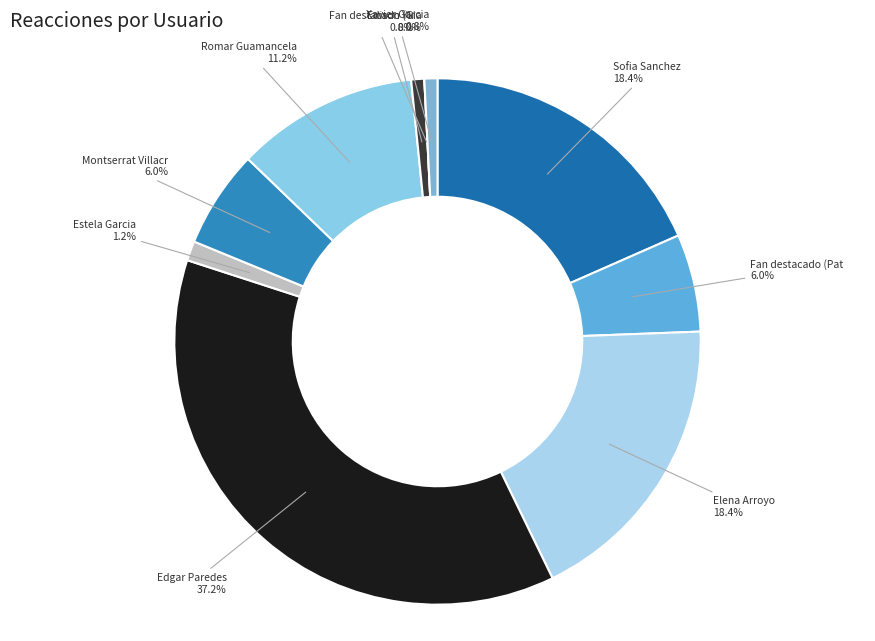

To the nearest percent, what is the difference between the largest and smallest slice percentages?

37%